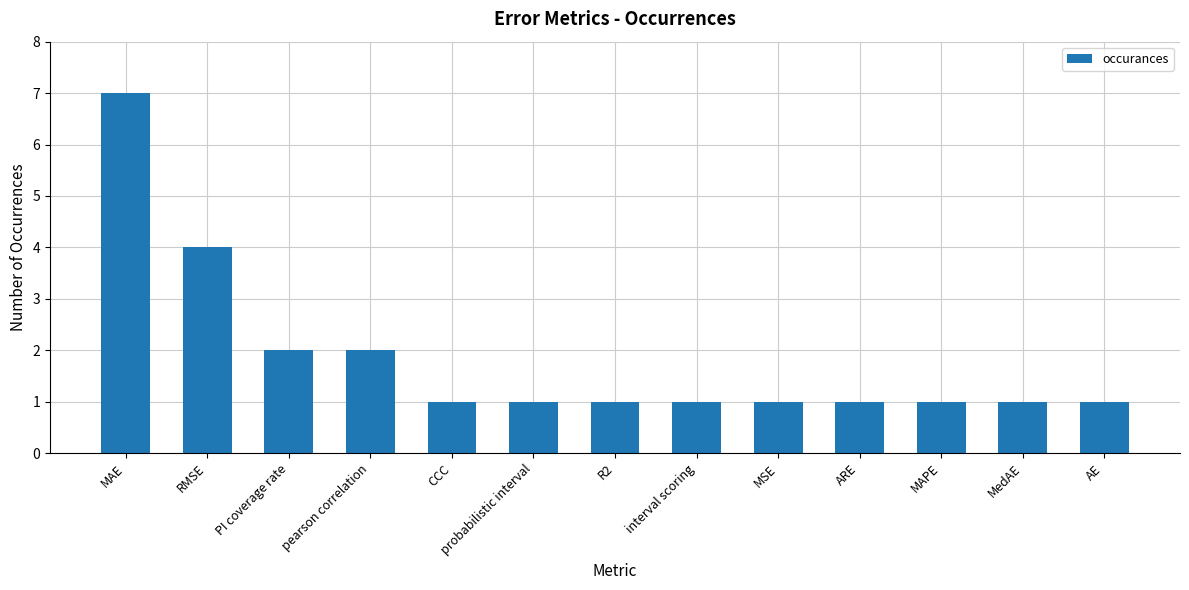

Between R2 and RMSE, which is larger?

RMSE